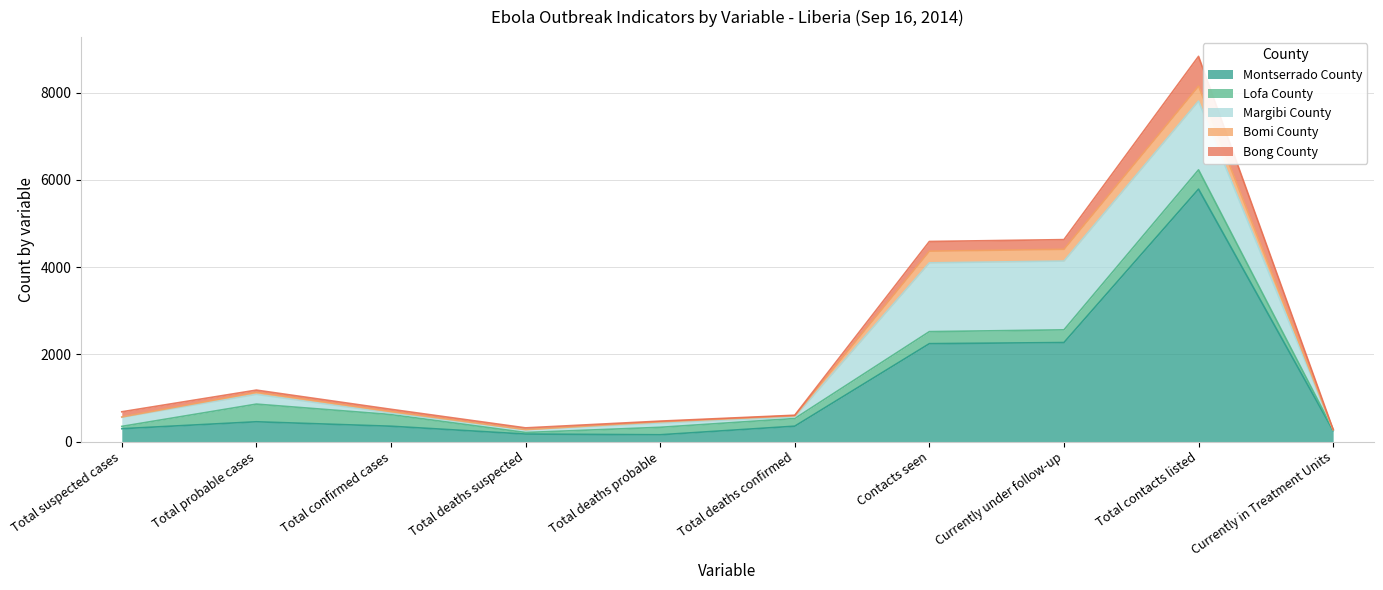

How many interior local peaks does the Bong County series have?

2